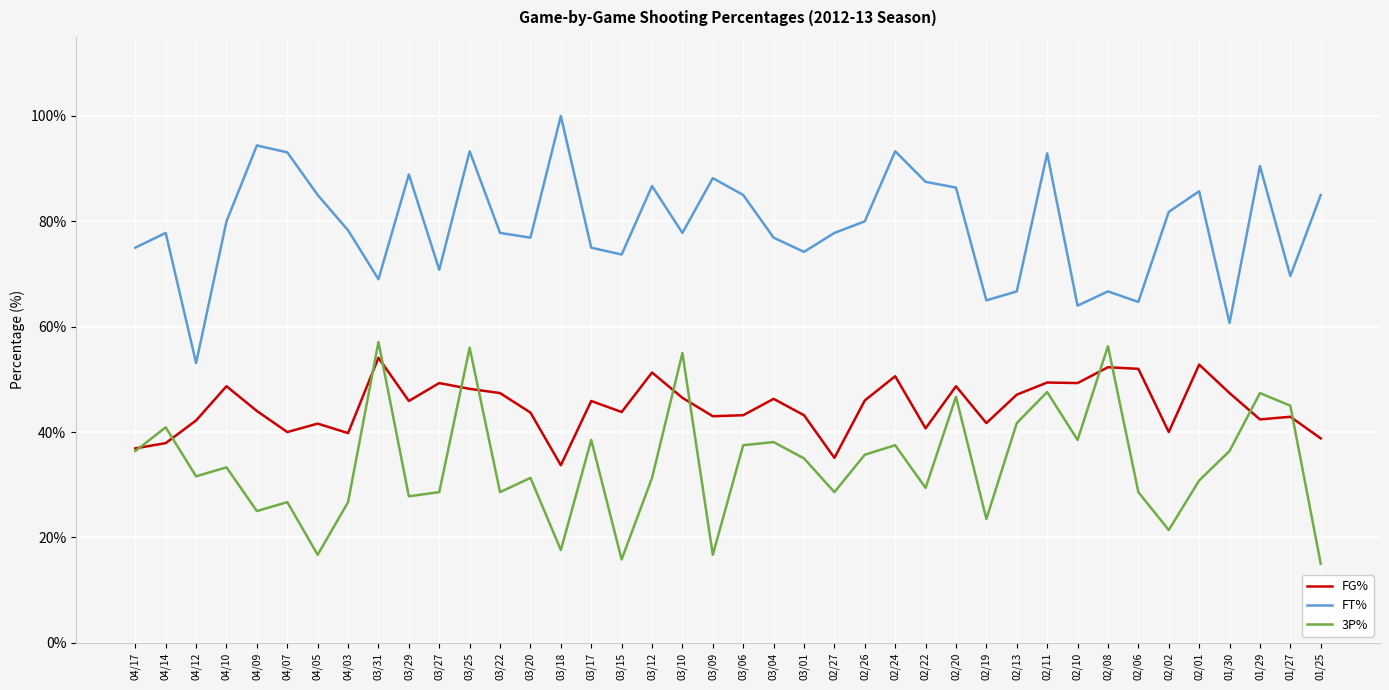

Rank the series at 03/01 from highest to lowest value.

FT%, FG%, 3P%